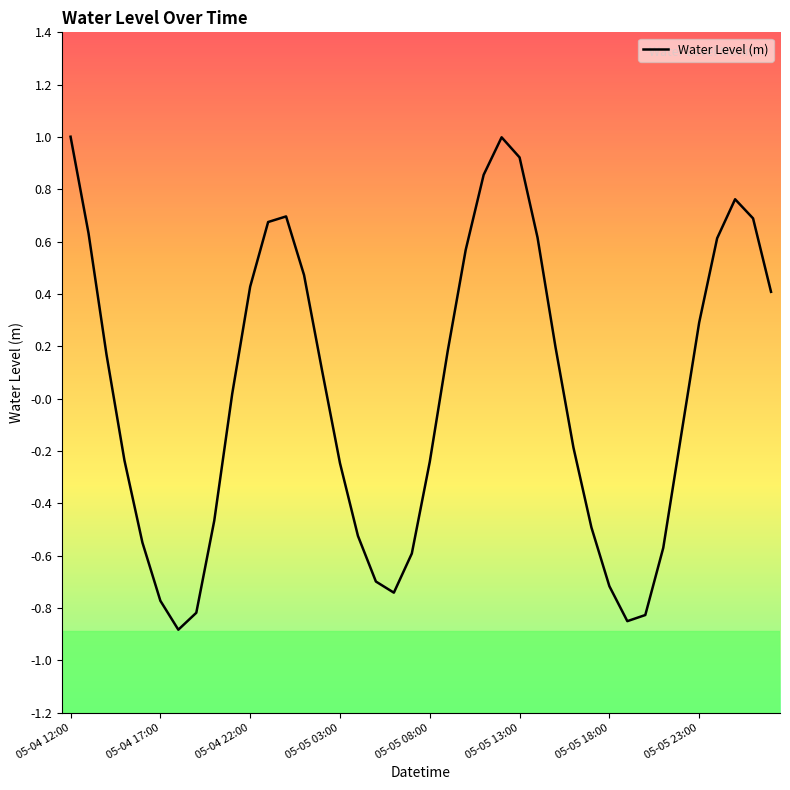

What is the difference between the maximum and minimum values?

1.9